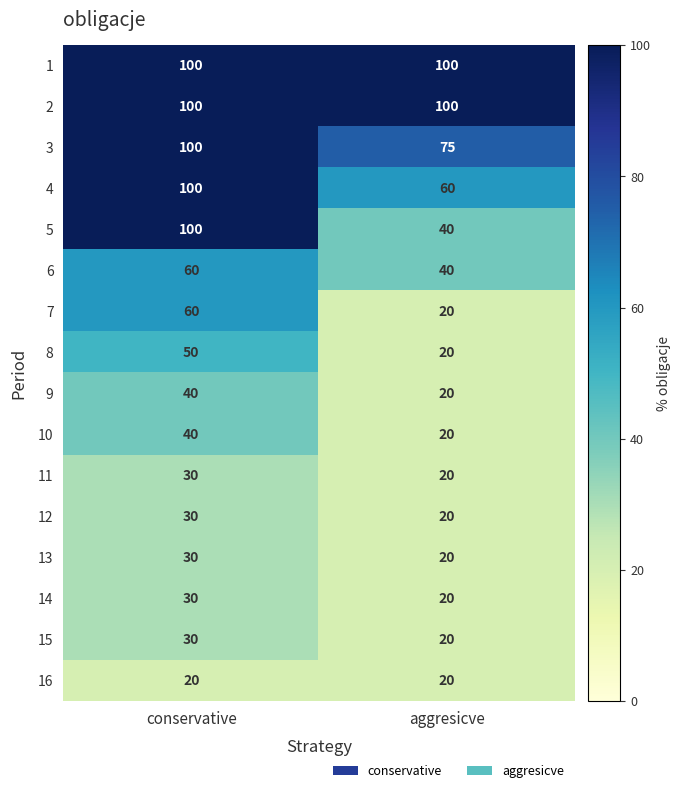

List the labels in order of 4 value, largest first.

conservative, aggresicve